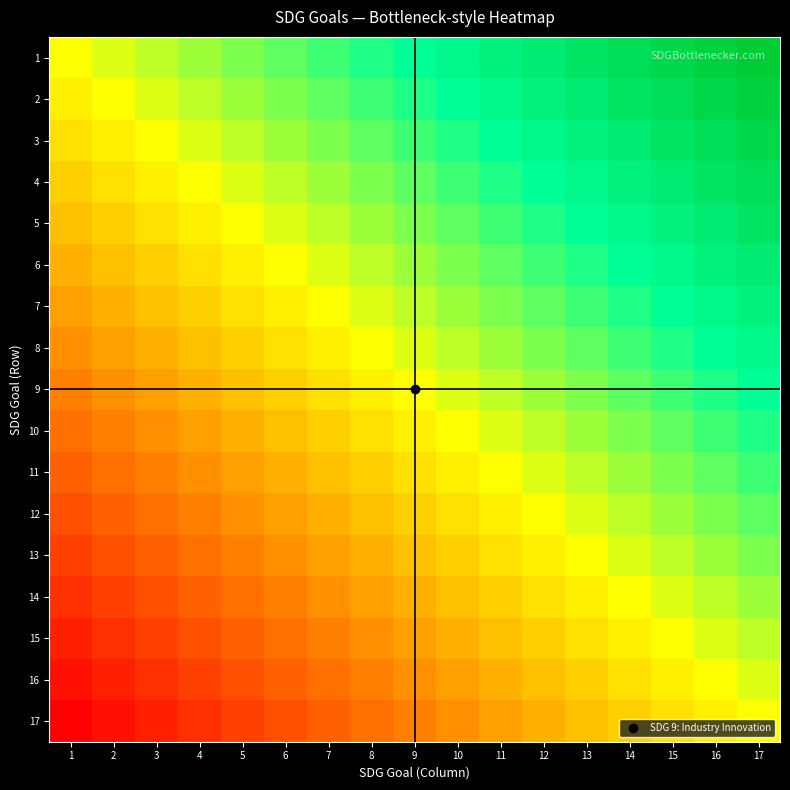

Which label corresponds to the smallest value in the chart?

1